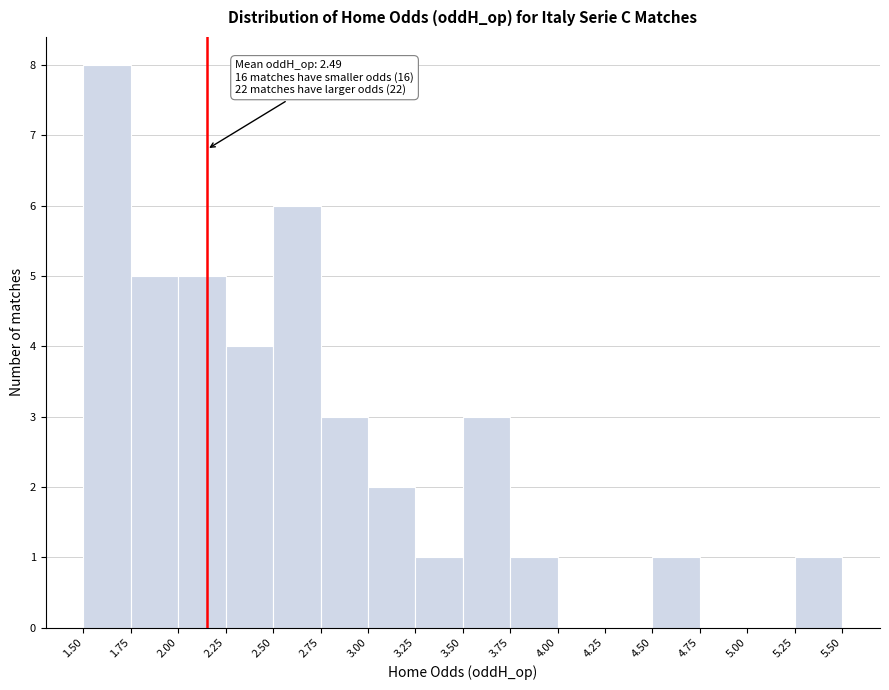

Which range on the x-axis has the tallest bar?

1.50 to 1.75